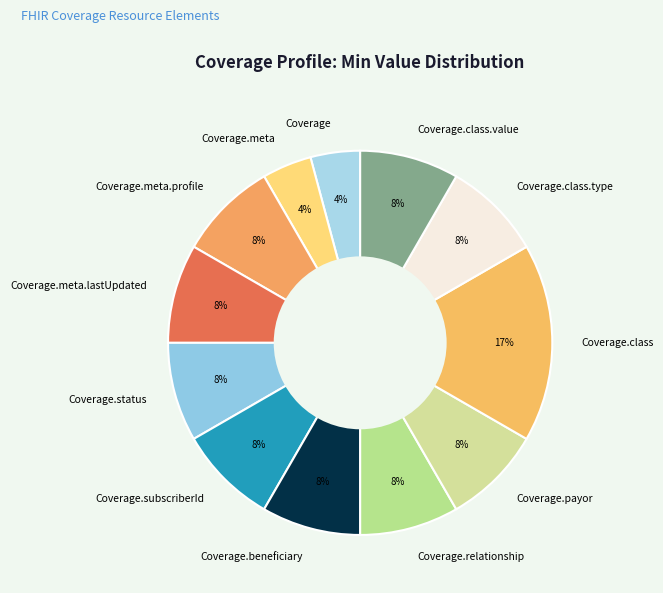

To the nearest percent, what is the difference between the largest and smallest slice percentages?

13%